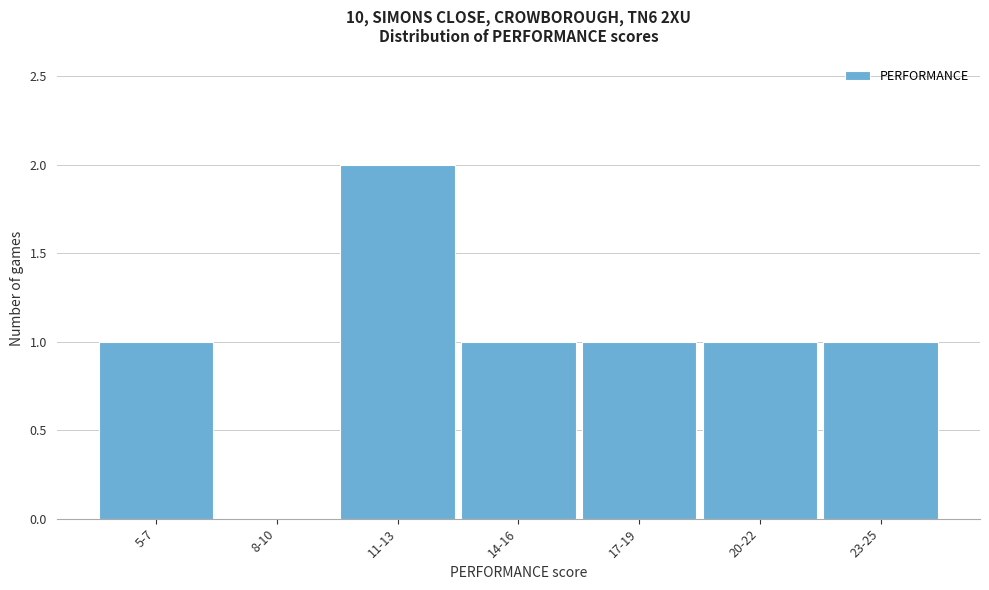

Reading left to right, extract all data points from this chart.

5-7=1	8-10=0	11-13=2	14-16=1	17-19=1	20-22=1	23-25=1